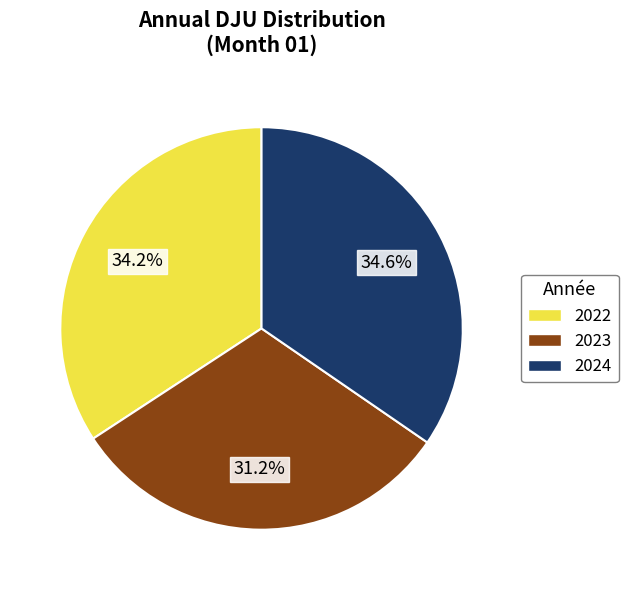

Is it true that 2022 is 34% of the pie?

True